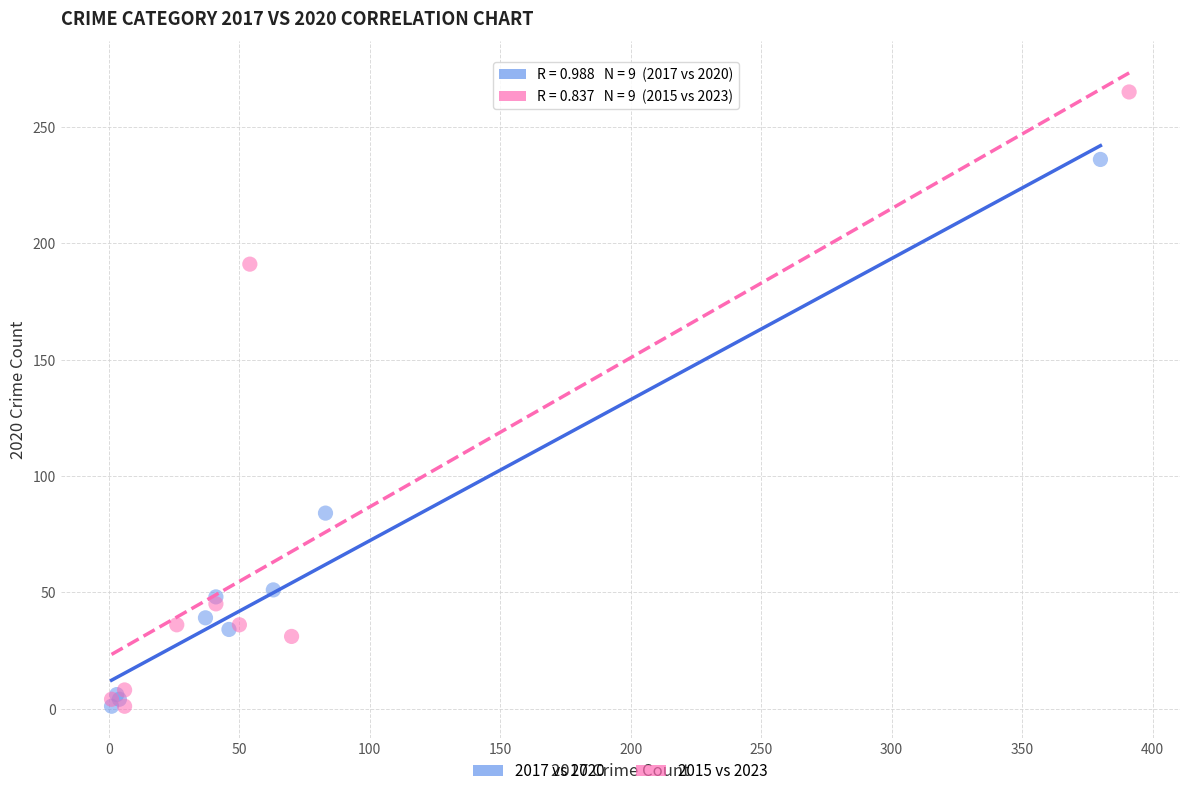

What are all the series names shown in the legend?

2017 vs 2020, 2015 vs 2023